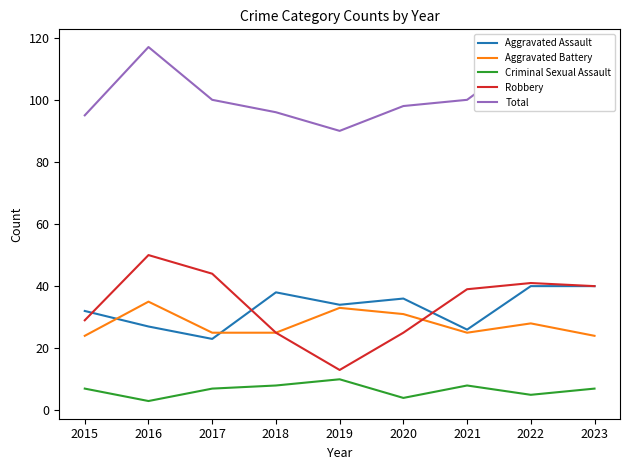

Which series has the largest total across all categories?

Total